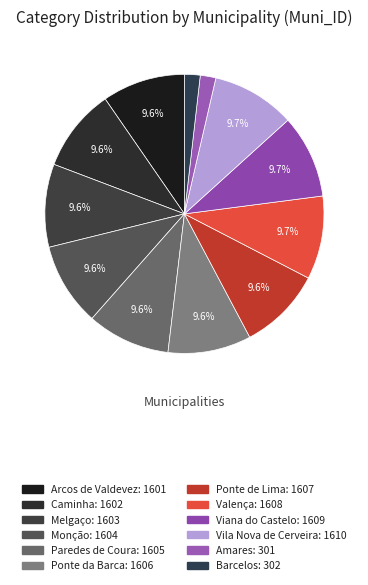

Count the number of slices in the pie.

12